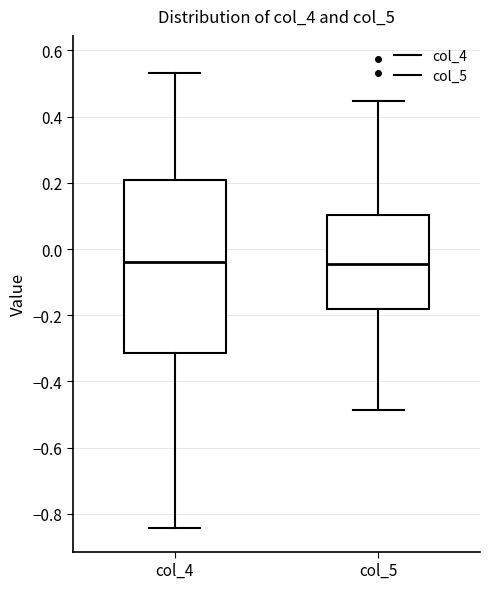

Comparing the boxes themselves (not the whiskers), which one is the tallest?

col_4